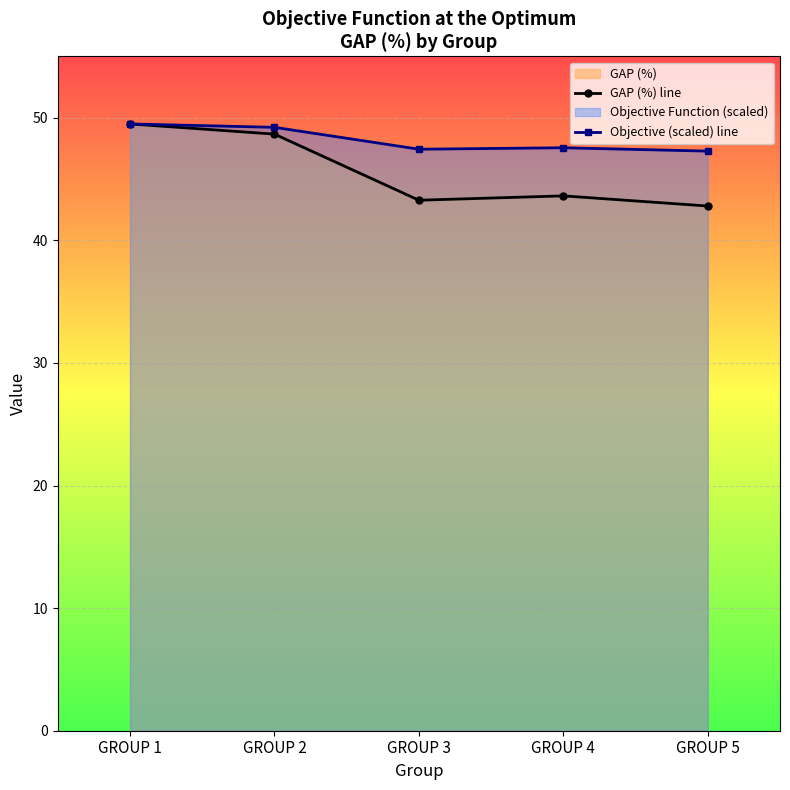

What is the value of the Objective (scaled) line point at the 3rd from the left?

47.4